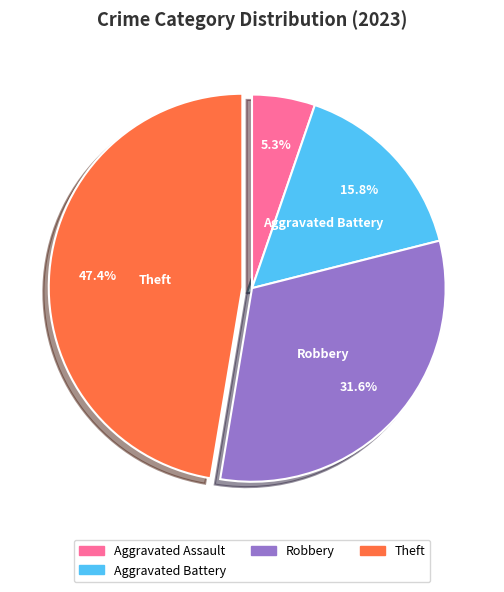

Which category has the smallest portion of the pie?

Aggravated Assault